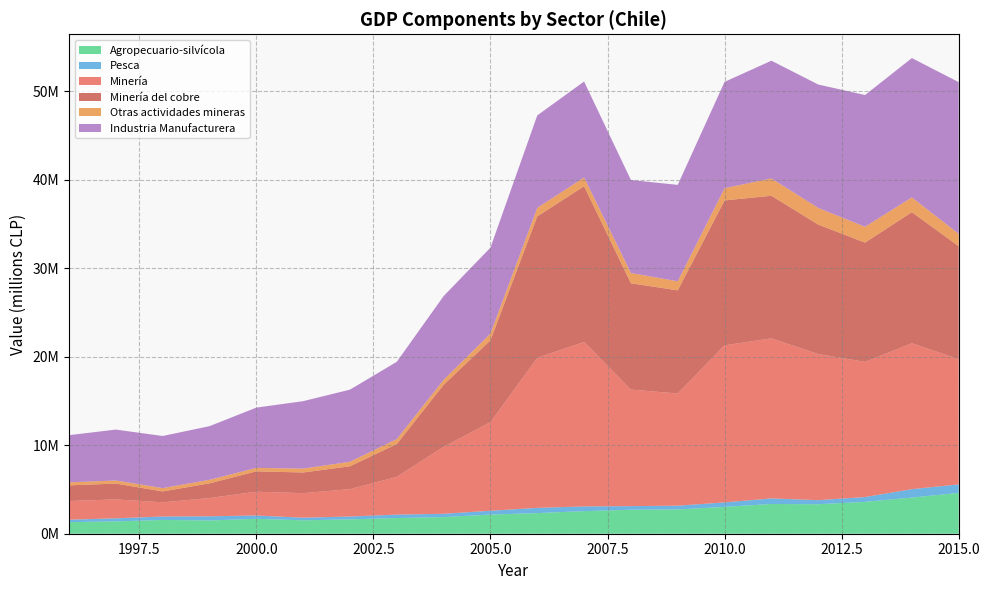

Reading left to right, list all the values displayed in this chart.

Agropecuario-silvícola: 1996=1305287	1997=1388362	1998=1555300	1999=1495511	2000=1686540	2001=1511812	2002=1620538	2003=1773402	2004=1876231	2005=2164732	2006=2328177	2007=2550925	2008=2711891	2009=2738801	2010=3029808	2011=3357540	2012=3330408	2013=3595871	2014=4083005	2015=4612571
Pesca: 1996=280814	1997=354921	1998=387860	1999=475230	2000=371752	2001=298172	2002=324746	2003=385258	2004=376976	2005=431141	2006=590611	2007=534724	2008=405094	2009=427991	2010=509379	2011=631406	2012=459713	2013=546694	2014=950434	2015=957637
Minería: 1996=2108845	1997=2133422	1998=1604327	1999=2058408	2000=2687743	2001=2772876	2002=3090123	2003=4265682	2004=7565299	2005=10002025	2006=16942923	2007=18573644	2008=13164592	2009=12670391	2010=17743114	2011=18070636	2012=16502538	2013=15260963	2014=16475014	2015=14150605
Minería del cobre: 1996=1767445	1997=1786400	1998=1229588	1999=1660306	2000=2300388	2001=2332945	2002=2582752	2003=3702863	2004=6997650	2005=9250078	2006=15978563	2007=17588991	2008=12007282	2009=11649569	2010=16360236	2011=16113918	2012=14621643	2013=13473862	2014=14808797	2015=12749382
Otras actividades mineras: 1996=341399	1997=347022	1998=374739	1999=398102	2000=387355	2001=439931	2002=507371	2003=562819	2004=567648	2005=751946	2006=964360	2007=984654	2008=1157310	2009=1020821	2010=1382879	2011=1956718	2012=1880894	2013=1787100	2014=1666217	2015=1401222
Industria Manufacturera: 1996=5326759	1997=5752496	1998=5886428	1999=6061213	2000=6809486	2001=7616246	2002=8147548	2003=8730111	2004=9456515	2005=9711551	2006=10439909	2007=10839854	2008=10506172	2009=10892426	2010=12005186	2011=13295316	2012=13940298	2013=14882537	2014=15738145	2015=17131200